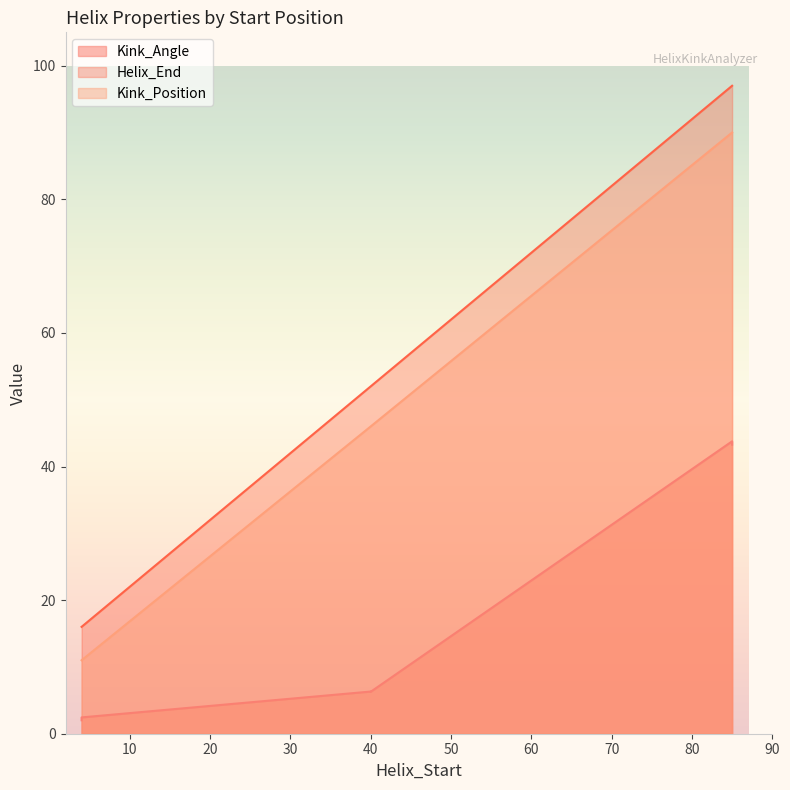

At which category does Kink_Angle reach its first local valley?

4